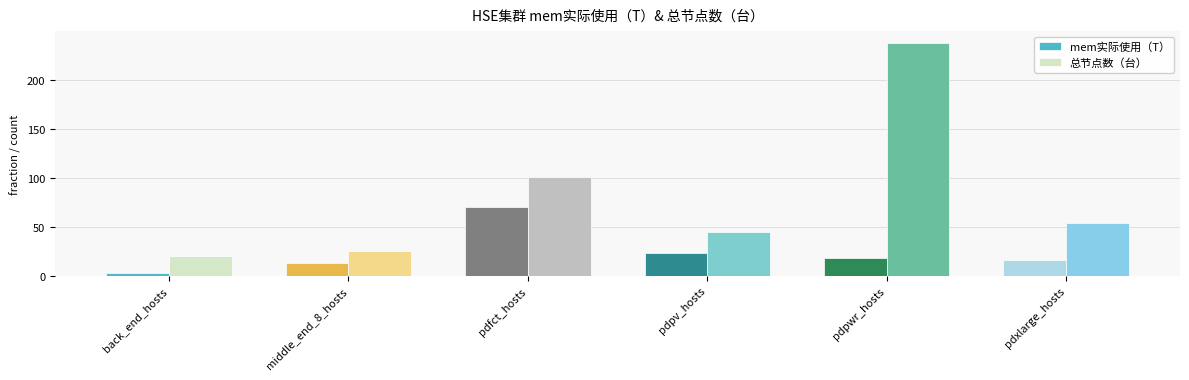

Reading left to right, extract all data points from this chart.

mem实际使用（T）: 3.1	12.8	70.1	23.8	17.9	15.8
总节点数（台）: 20.0	25.0	101.0	45.0	238.0	54.0